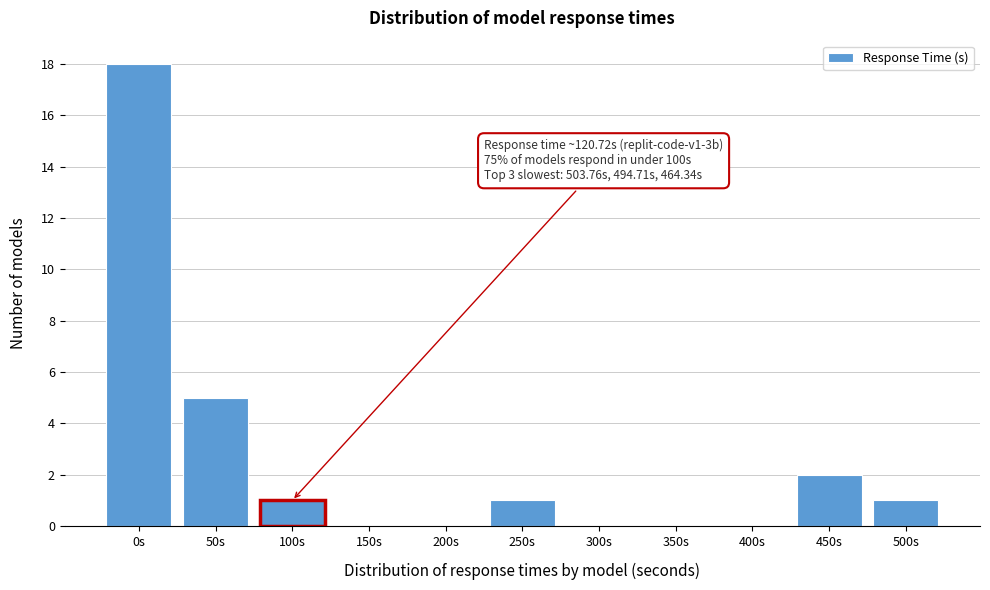

Reading right to left, extract all data points from this chart.

500s=1	450s=2	400s=0	350s=0	300s=0	250s=1	200s=0	150s=0	100s=1	50s=5	0s=18